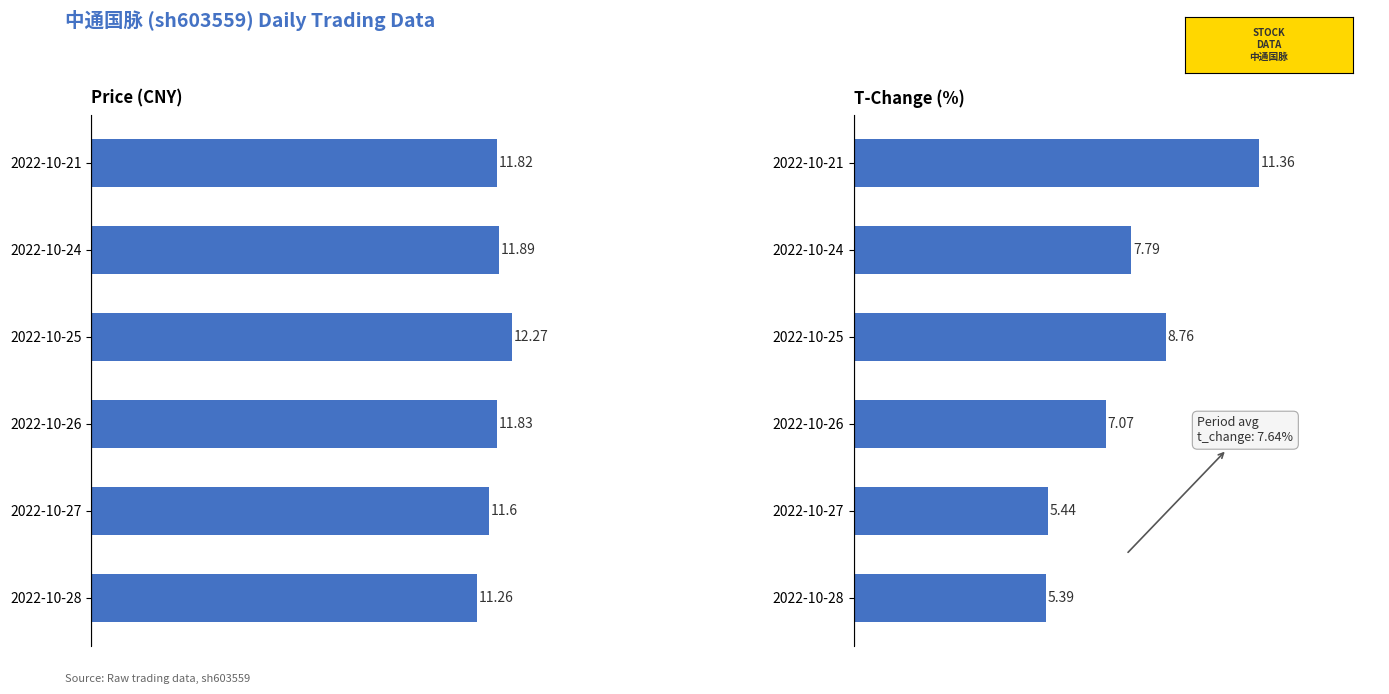

What is the average value of the t_change series?

7.6